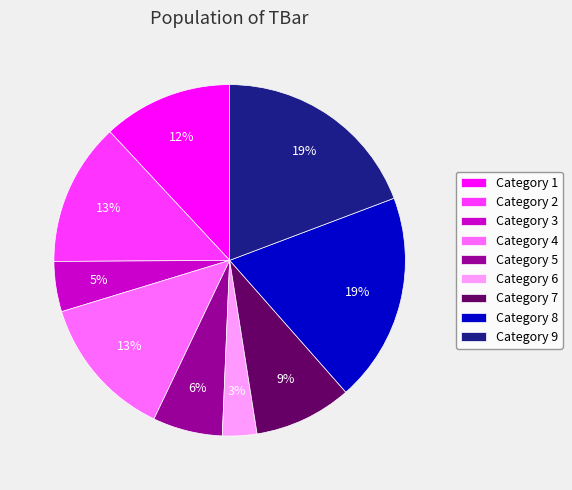

What percentage is the Category 5 slice, to the nearest percent?

6%